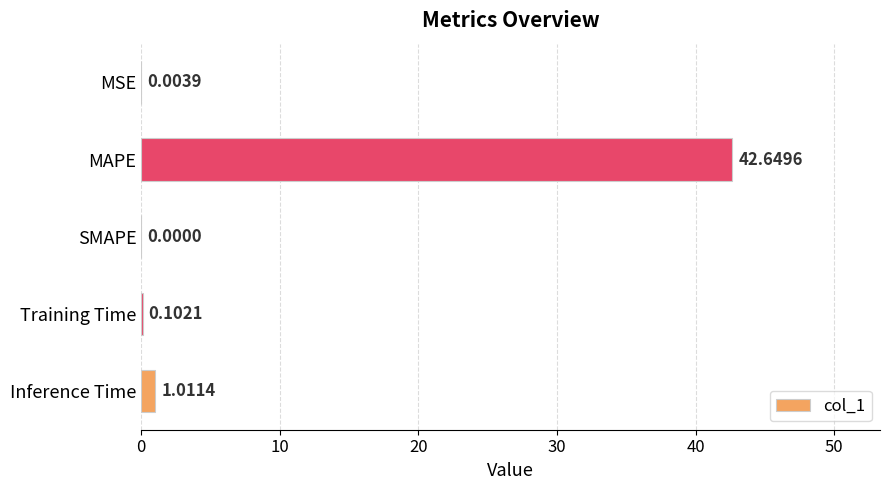

Which label corresponds to the largest value in the chart?

MAPE